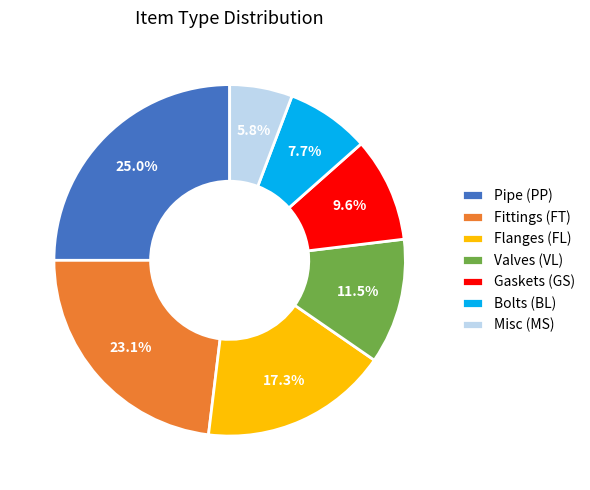

What percentage is NOT represented by Misc (MS)?

94.2%